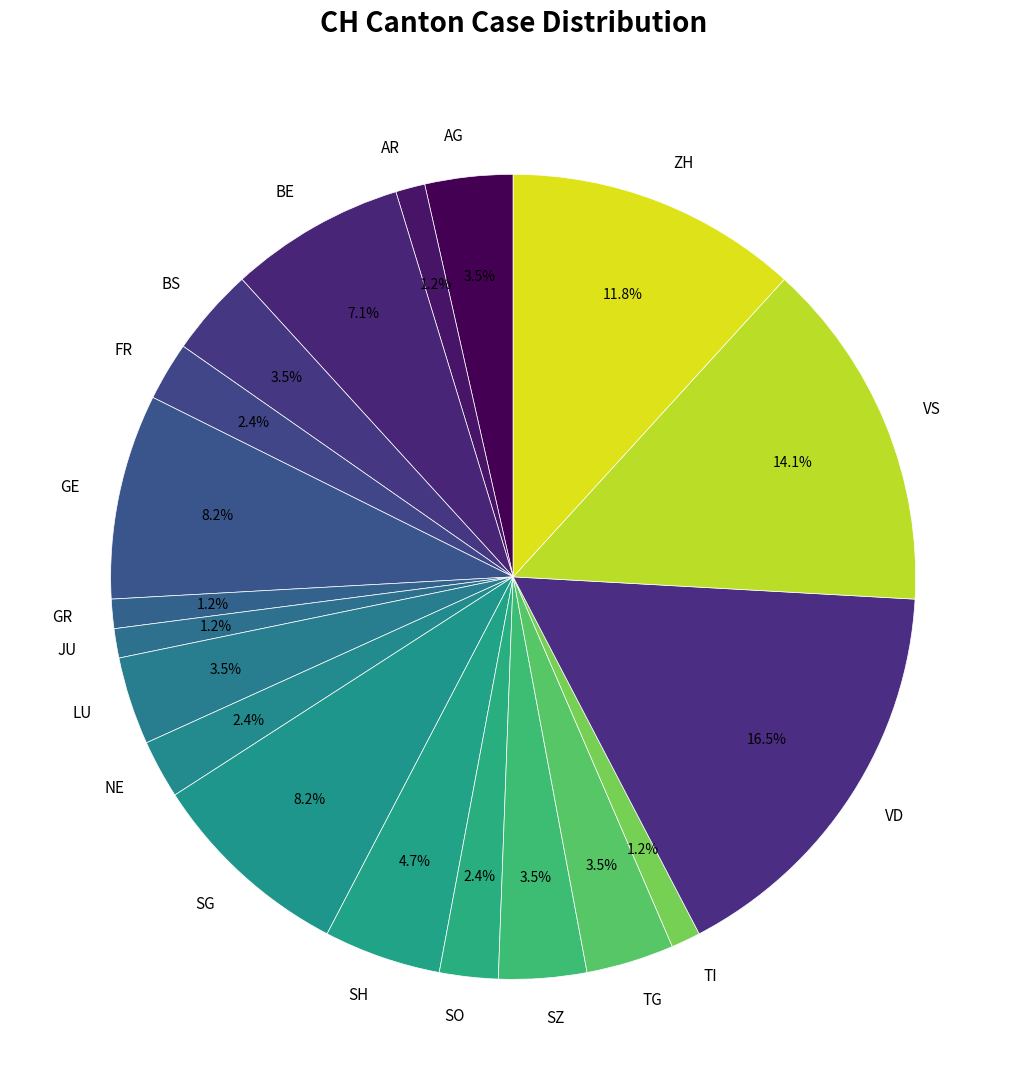

Is the sum of SH and LU greater than half?

No